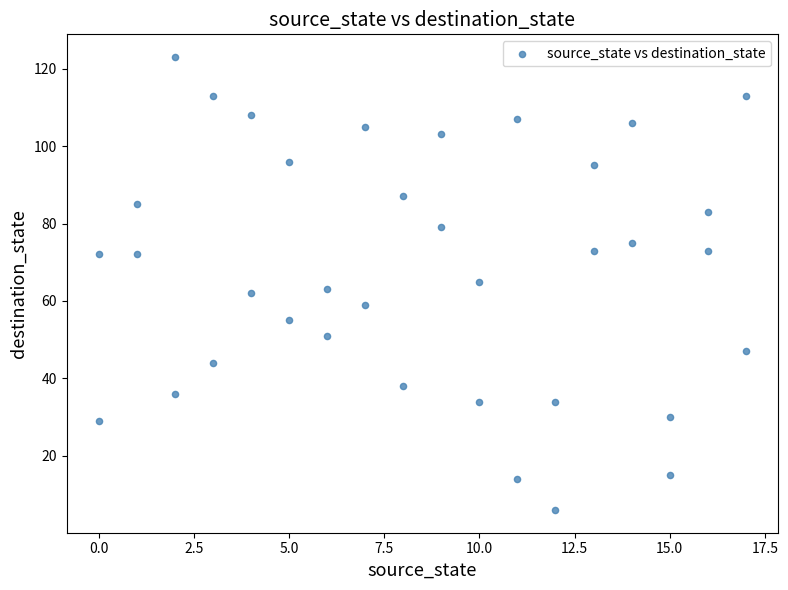

What is the range of Y values (max minus min)?

117